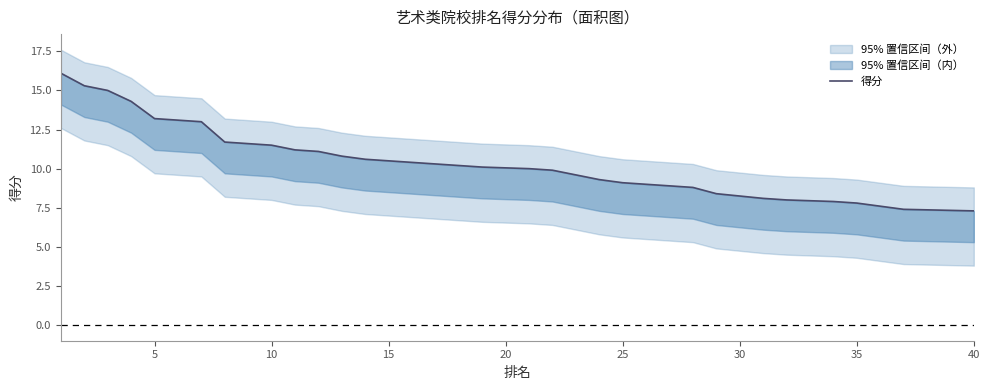

Is this an area chart (filled region under the line)?

No